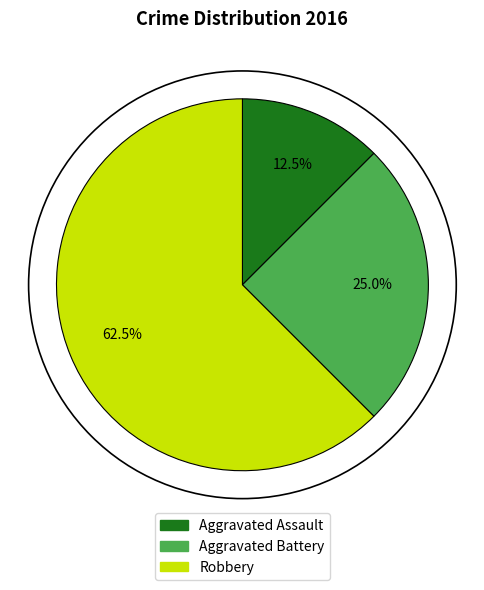

Which has a higher value, Robbery or Aggravated Battery?

Robbery